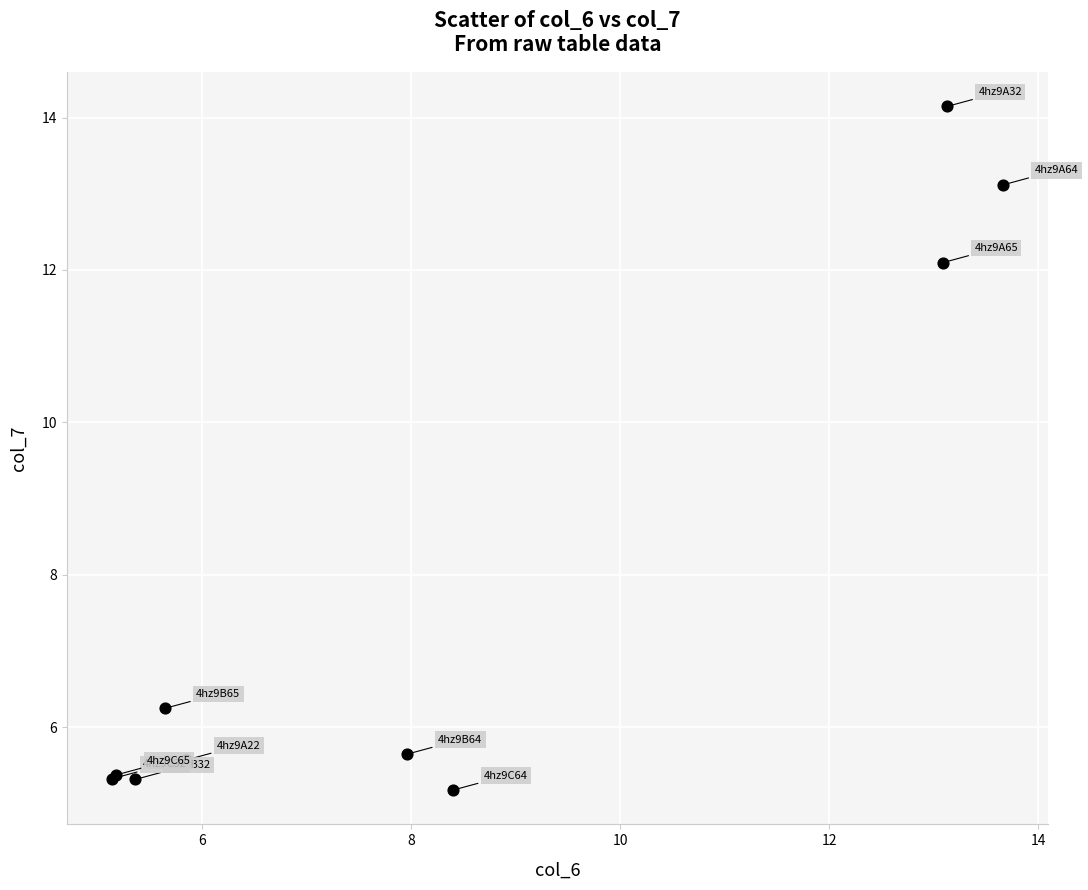

What Y value in the scatter plot is closest to 9?

6.2